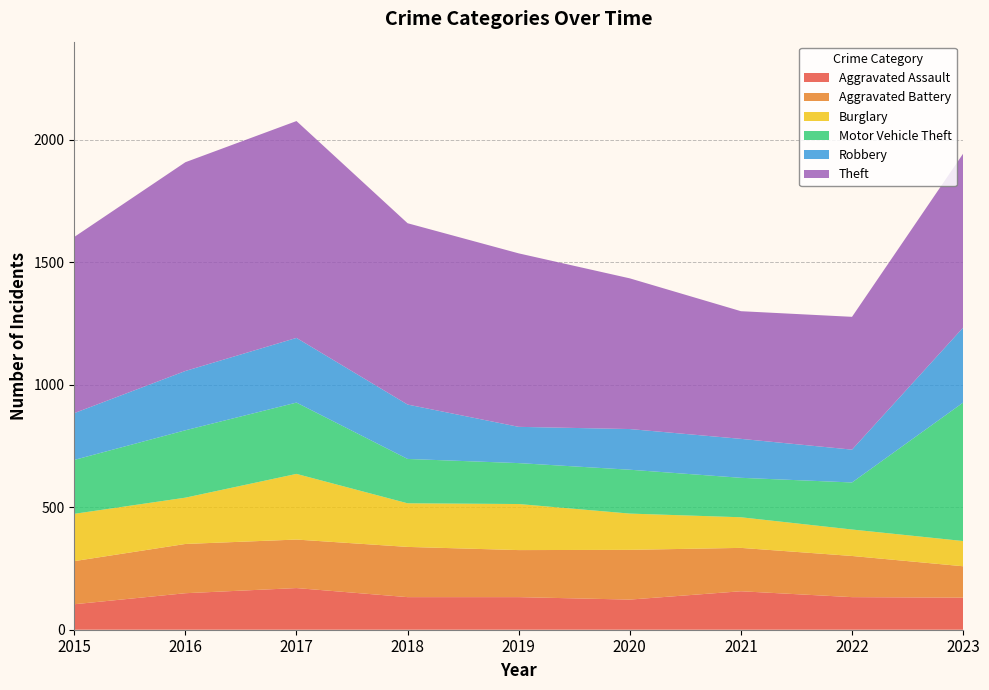

Reading left to right, what are all the values shown in this chart?

Aggravated Assault: 104	149	170	133	133	123	157	133	131
Aggravated Battery: 176	201	198	205	192	203	177	168	128
Burglary: 193	189	268	178	188	148	125	108	103
Motor Vehicle Theft: 220	275	291	181	167	179	161	192	565
Robbery: 191	242	264	222	148	166	159	134	306
Theft: 719	852	885	740	708	615	521	542	710